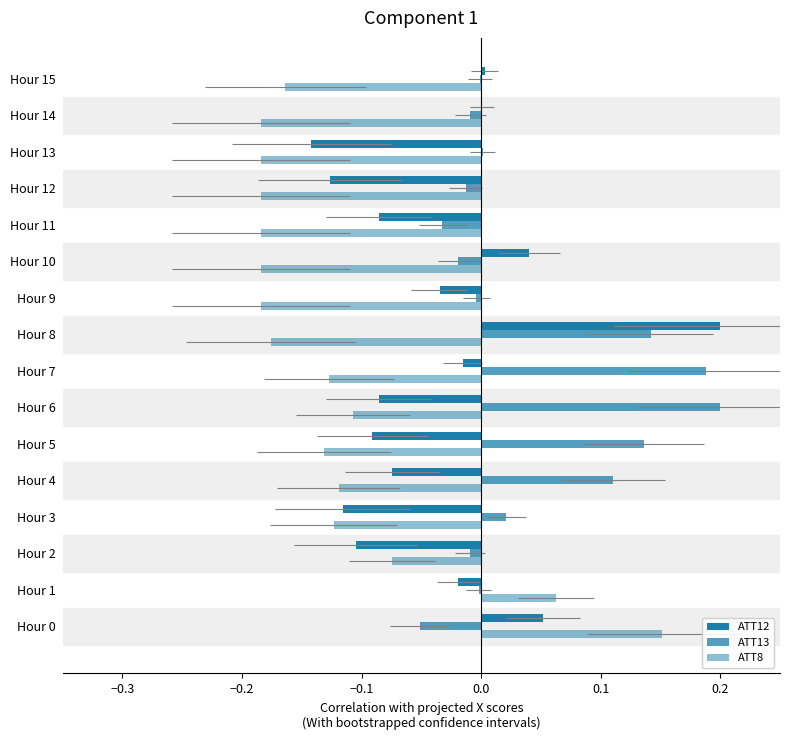

What is the minimum value for ATT8?

-0.2